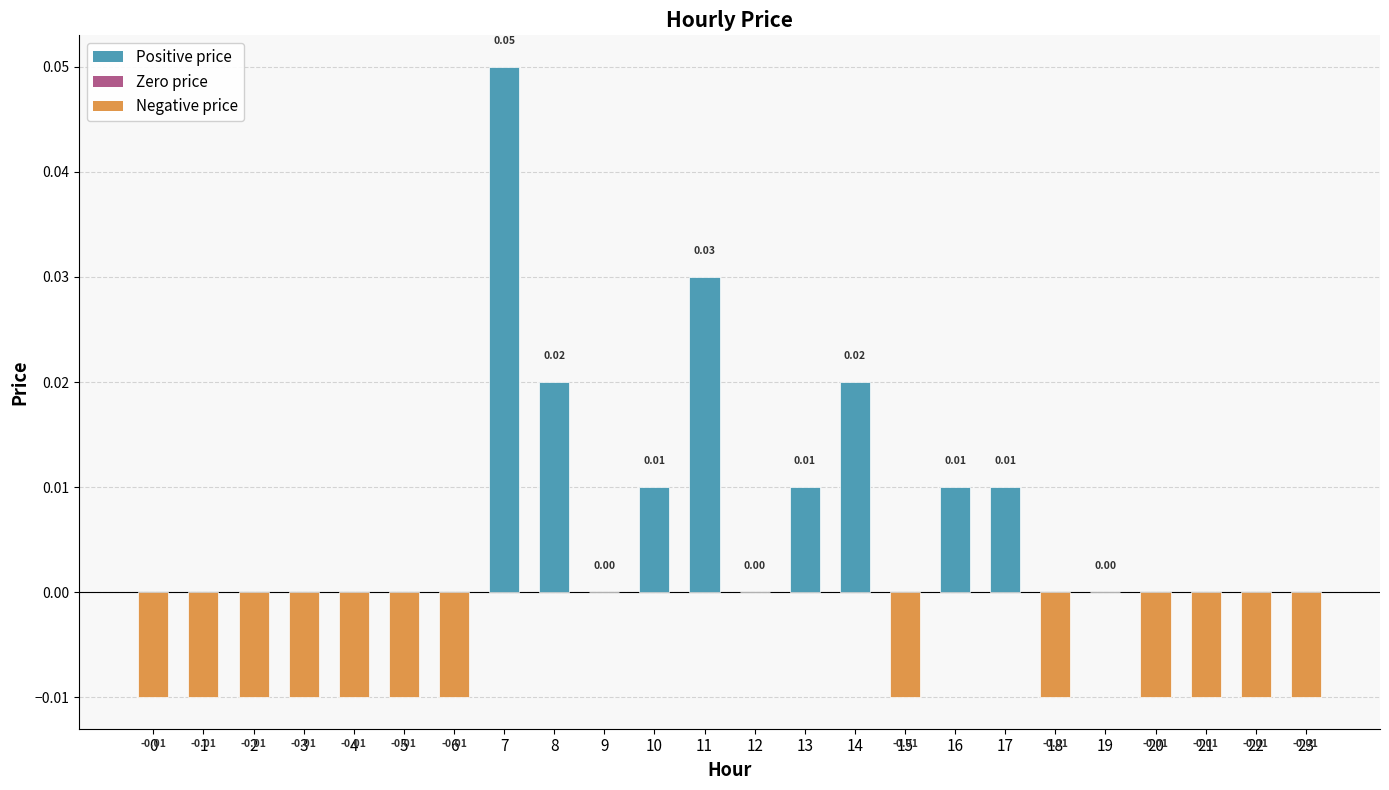

Count the number of categories in the chart.

24